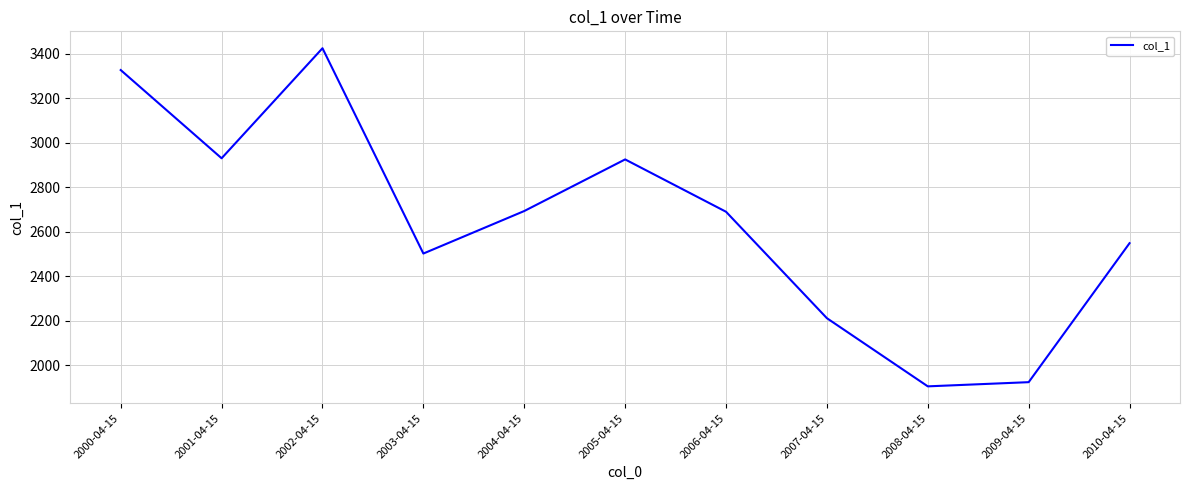

Is it true that the value at 2005-04-15 is 2926.1?

True